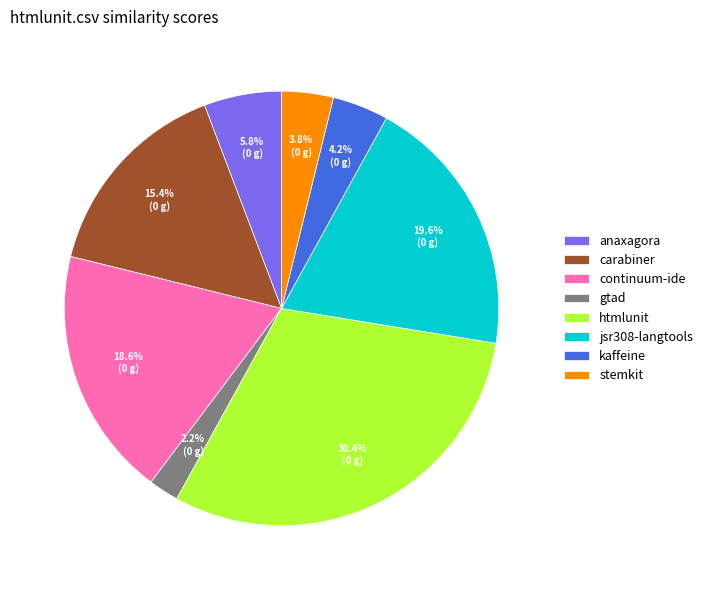

Does kaffeine represent more than half of the total?

No